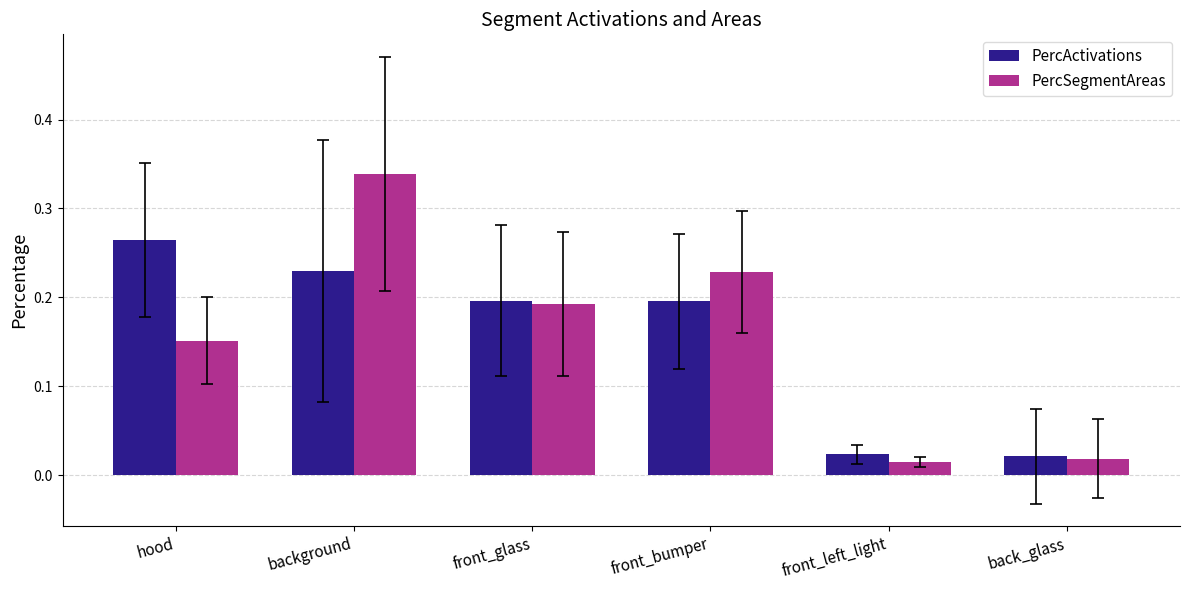

What is the sum of all PercSegmentAreas values?

0.9